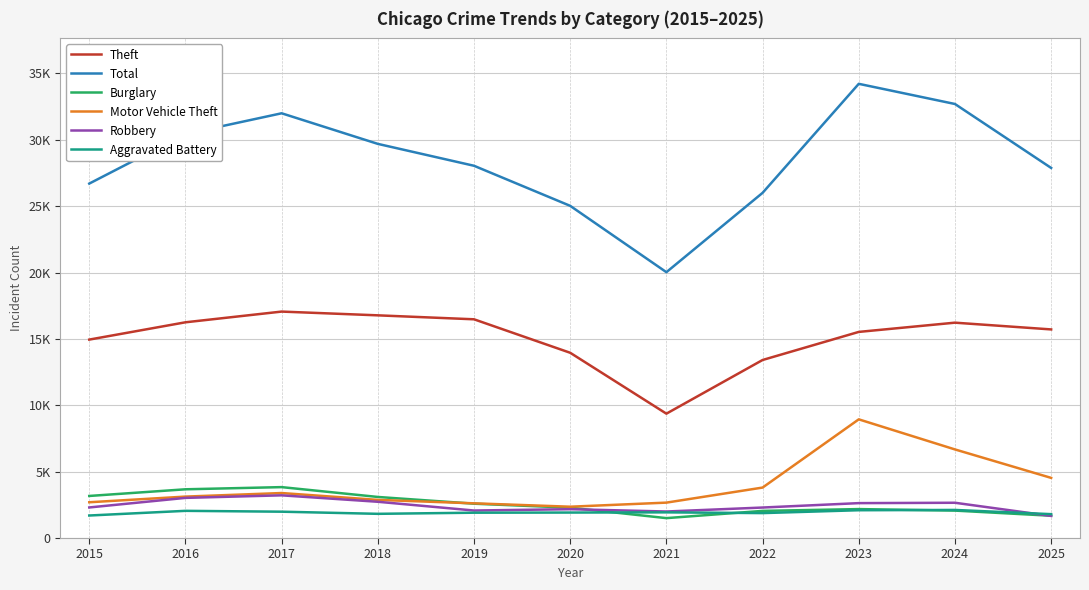

Where is Motor Vehicle Theft nearest to the value 5649?

2024